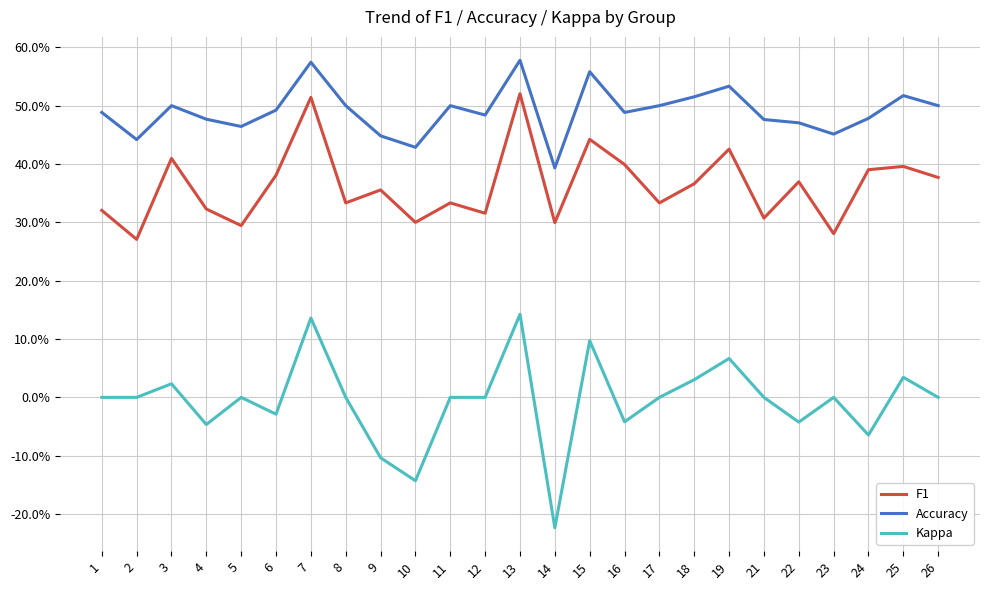

How many Accuracy values are between 0 and 1?

25